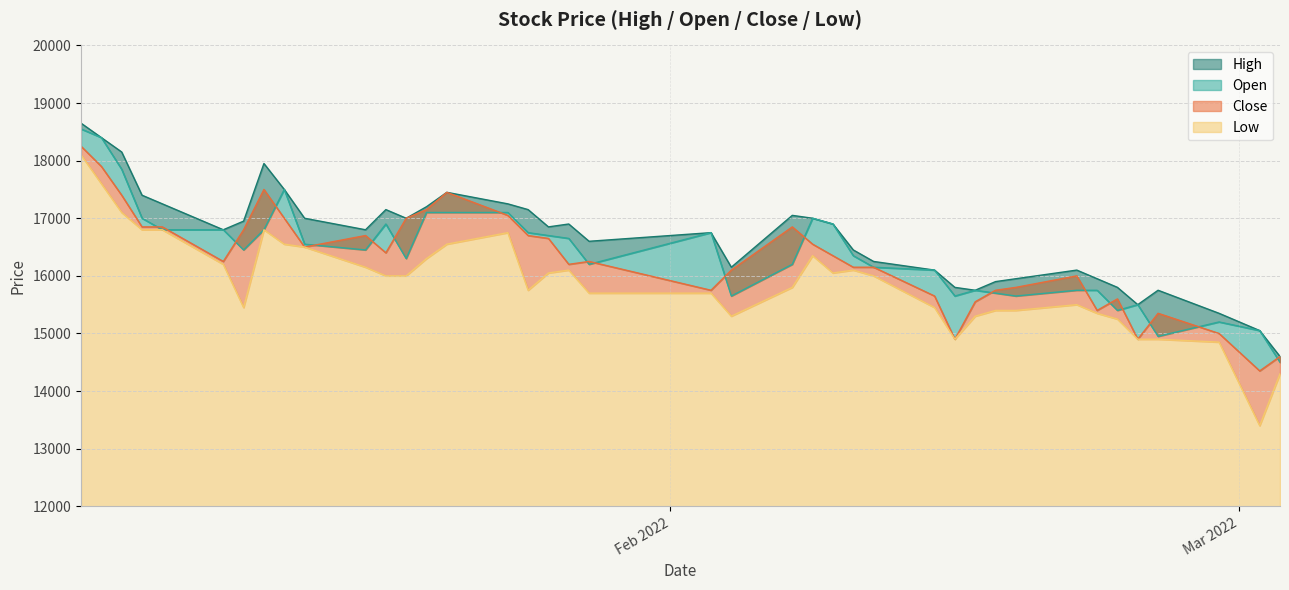

What are all the series names shown in the legend?

High, Open, Close, Low